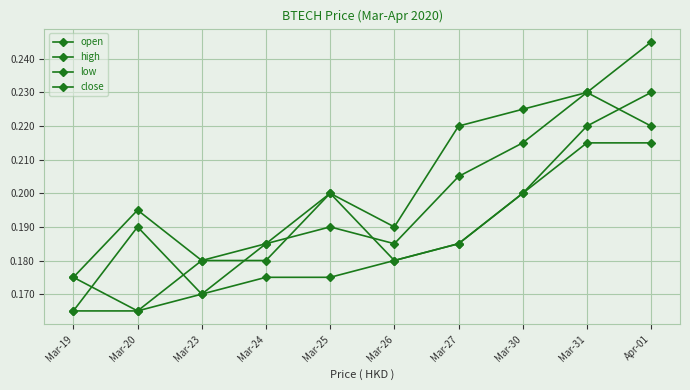

What is the value of the high point at the 6th from the left?

0.2